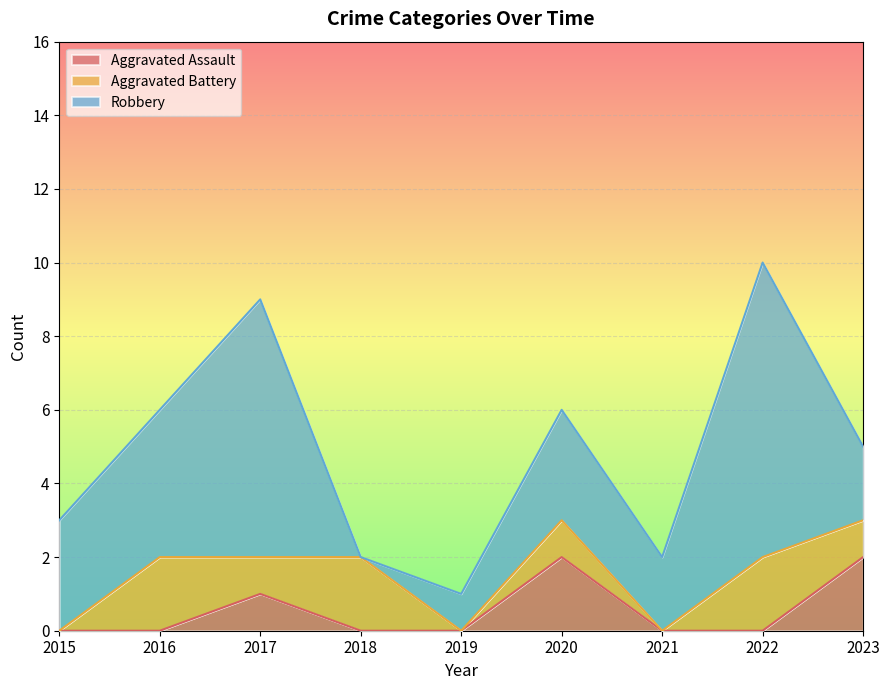

Where is the first local maximum for Aggravated Battery?

2016